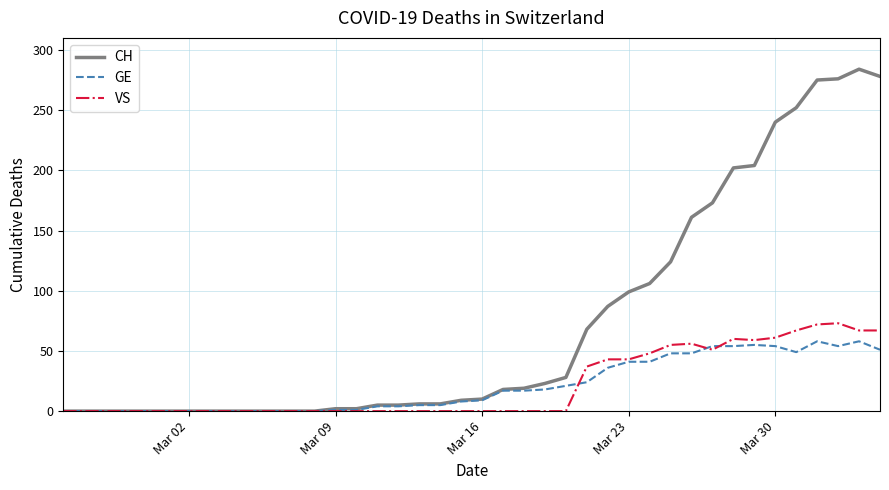

Rank the series by their maximum value, from highest to lowest.

CH, VS, GE